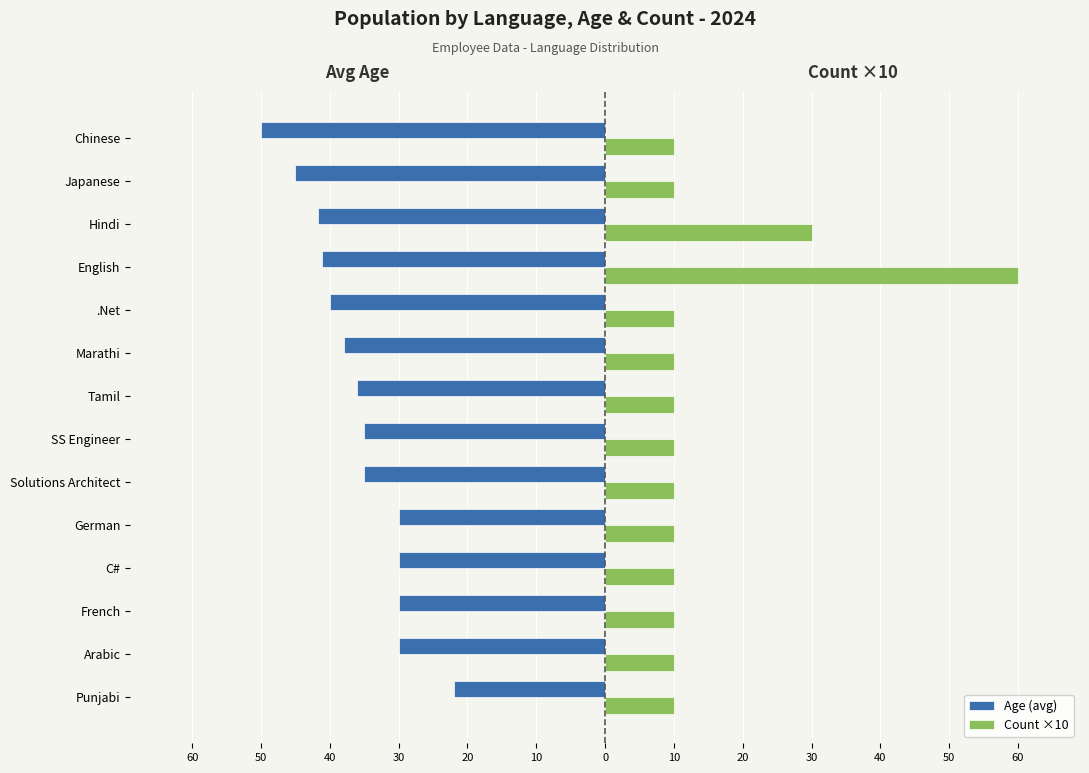

What is the minimum value for Count ×10?

10.0